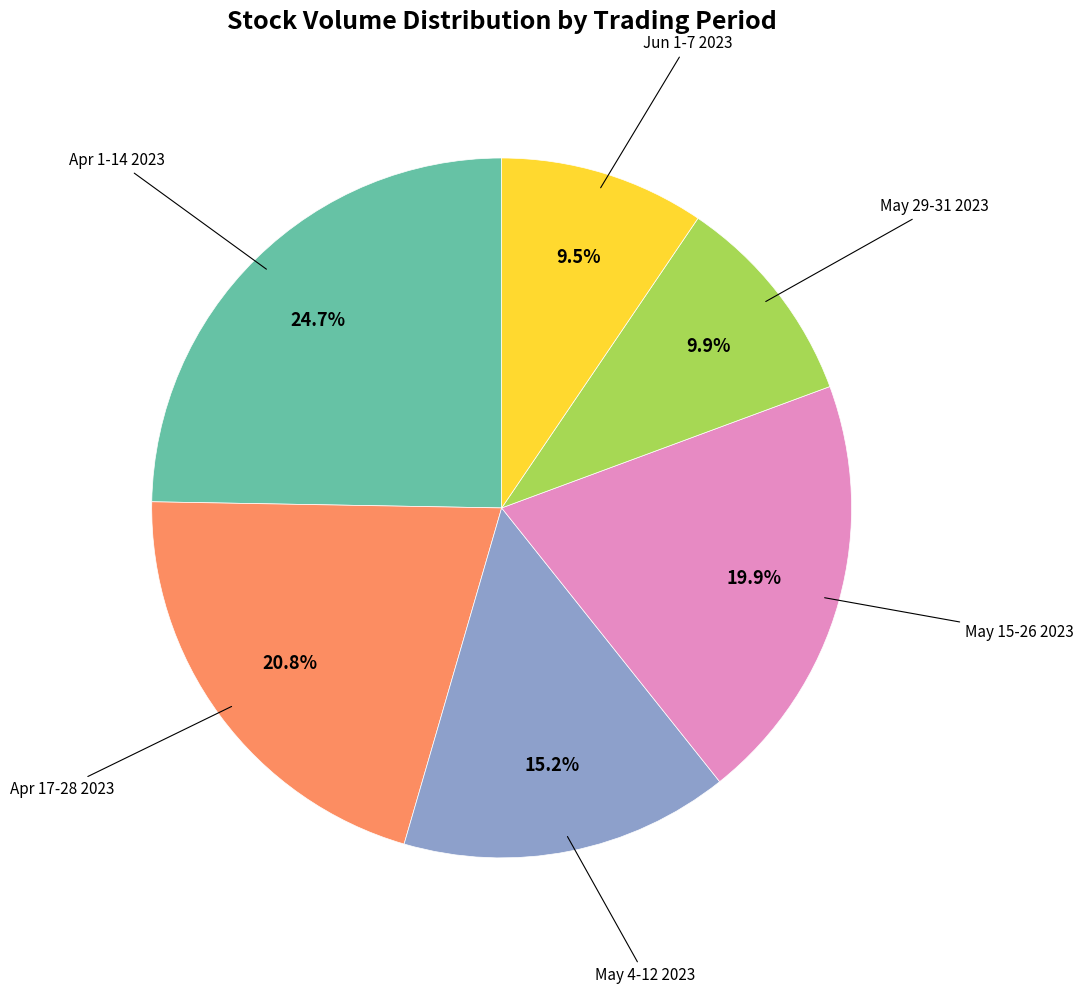

Is there a majority slice in this chart?

No